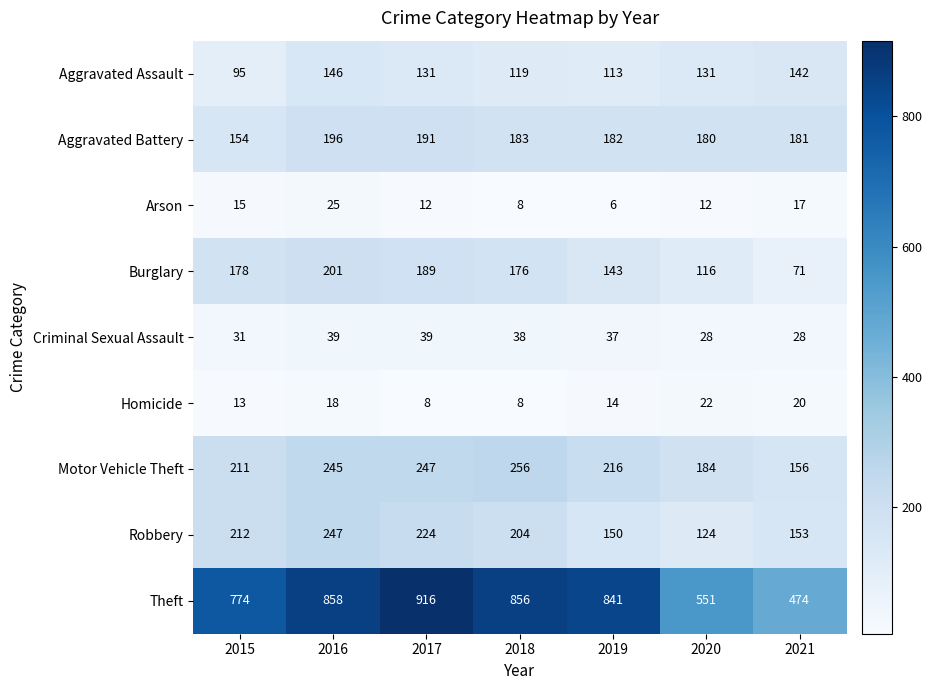

What is the spread (max minus min) of values at 2020?

539